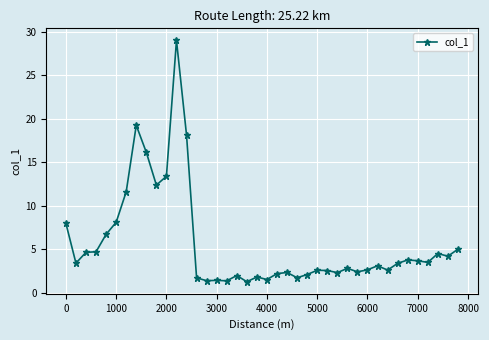

What is the value of the 19th point from the left?

1.3